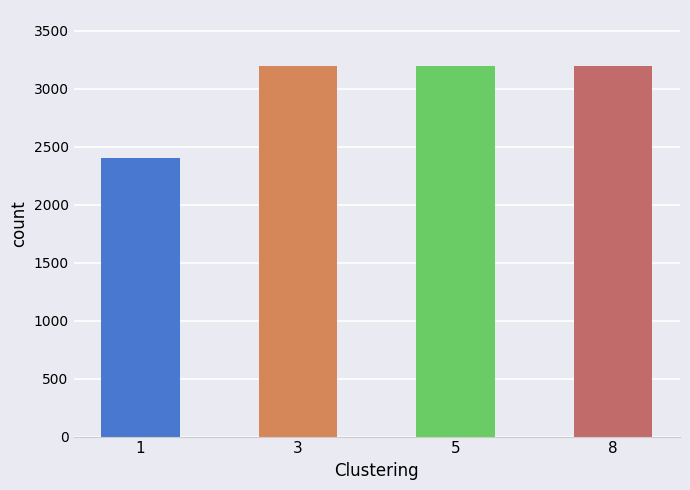

The chart shows a value of 3200 at 3. True or false?

True